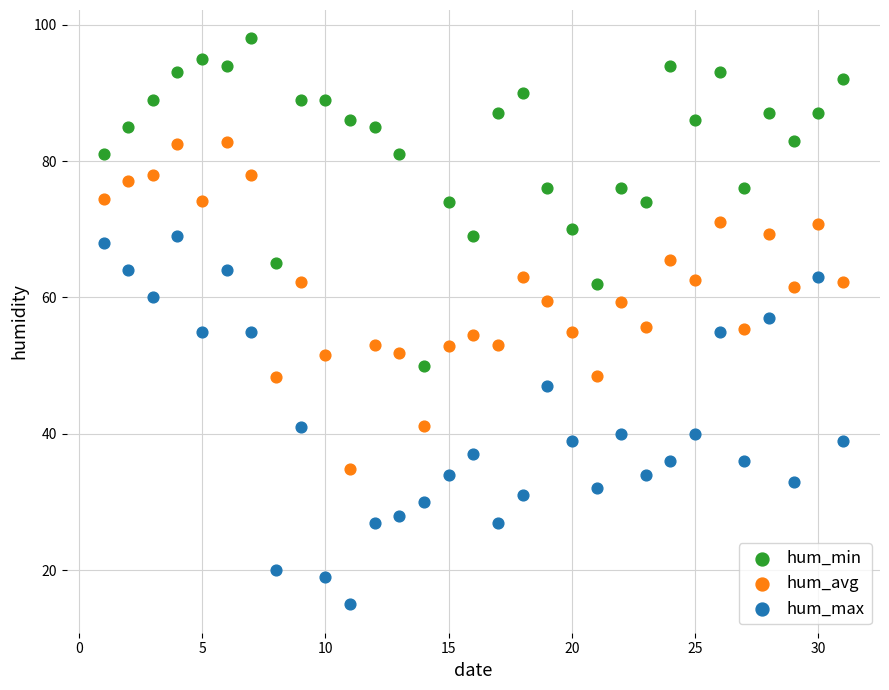

Which series contains the highest Y value?

hum_min